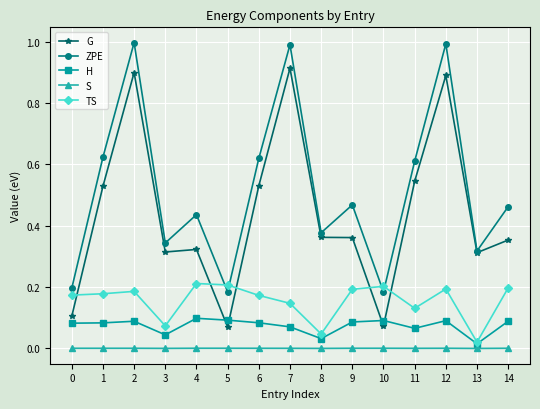

At which category does ZPE reach its first local valley?

3